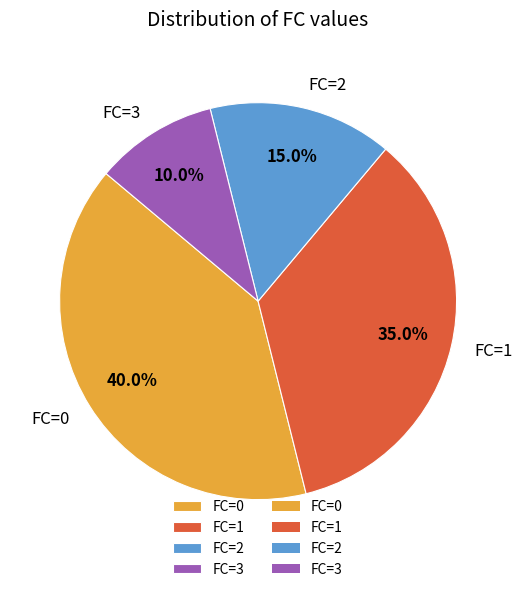

Which category has the smallest portion of the pie?

FC=3